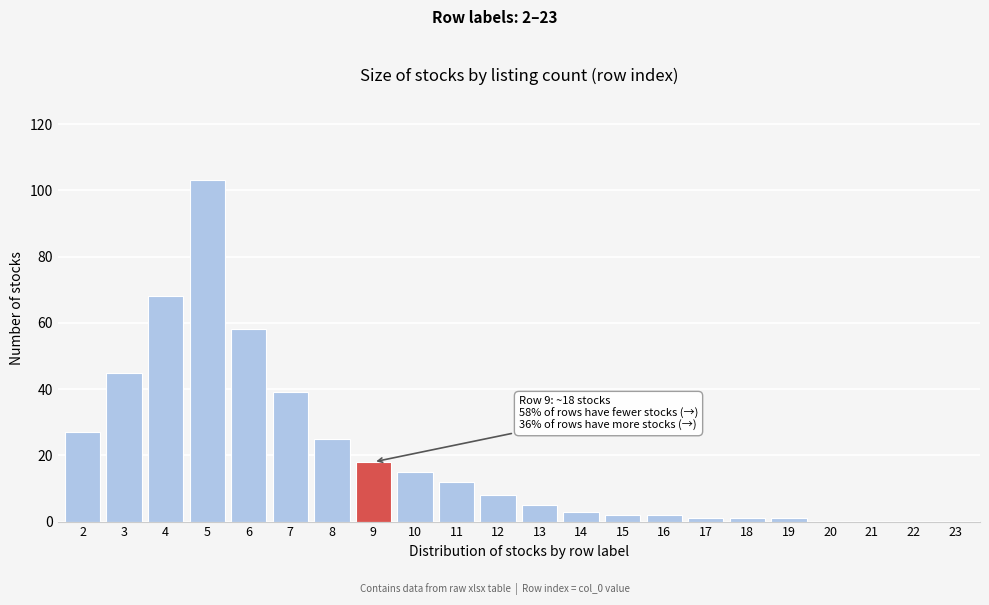

Reading left to right, transcribe all the data shown in this chart.

2=27	3=45	4=68	5=103	6=58	7=39	8=25	9=18	10=15	11=12	12=8	13=5	14=3	15=2	16=2	17=1	18=1	19=1	20=0	21=0	22=0	23=0